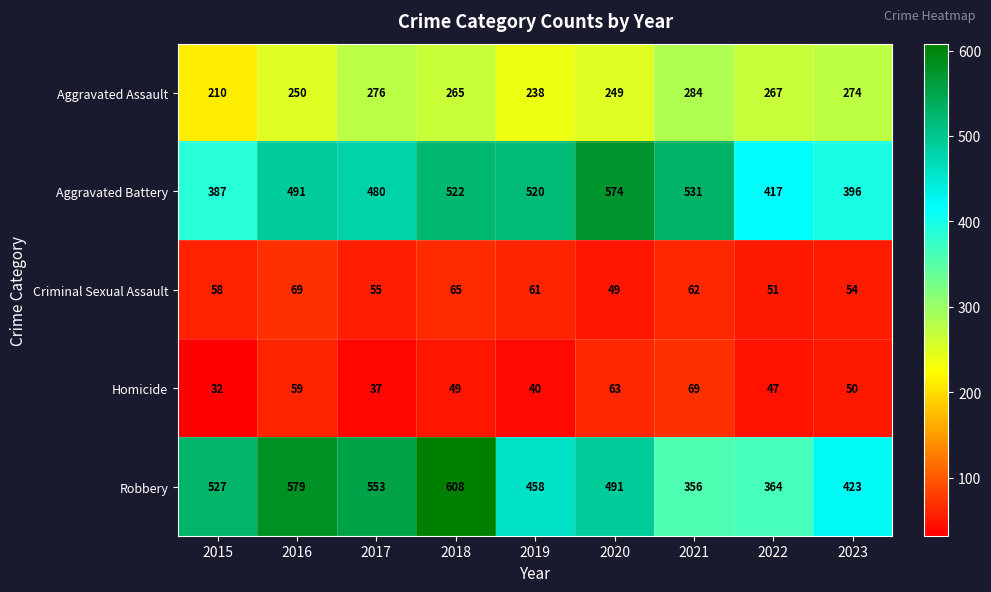

What is the average value of the Aggravated Battery series?

480